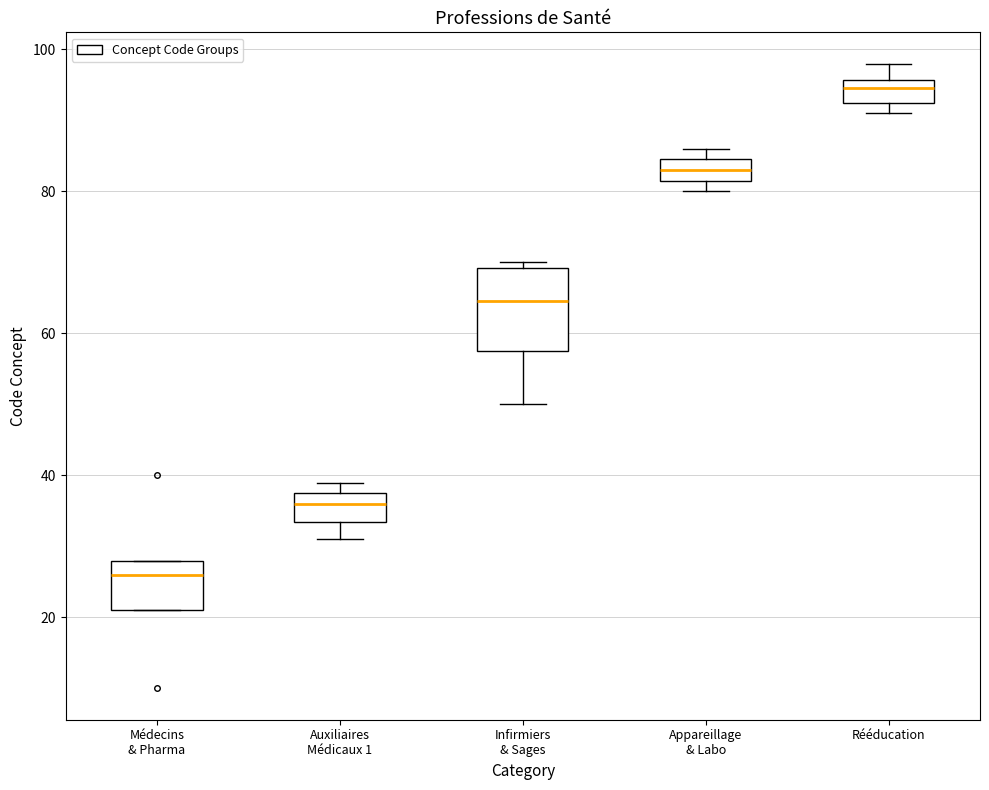

Reading left to right, transcribe this box plot: for each box, give where its median line is, the range the box spans, and where its two whiskers end, as read against the y-axis. The values are not printed on the chart, so give them approximately, as read against the axis.

Médecins & Pharma: median 26, box 22 to 28, whiskers 22 to 28
Auxiliaires Médicaux 1: median 36, box 34 to 38, whiskers 32 to 40
Infirmiers & Sages: median 64, box 58 to 70, whiskers 50 to 70 (just above the box's upper edge)
Appareillage & Labo: median 84 (inside the box), box 82 to 84, whiskers 80 to 86
Rééducation: median 94, box 92 to 96, whiskers 92 (just below the box's lower edge) to 98